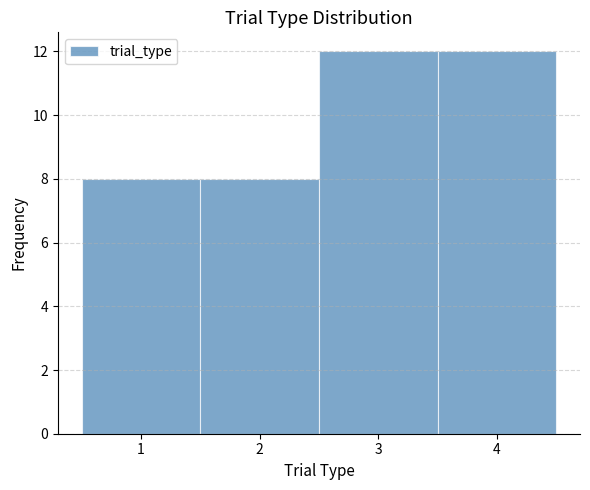

How tall is the bar that spans 3.5 to 4.5 on the x-axis? The values are not printed on the chart, so give them approximately, as read against the axis.

12